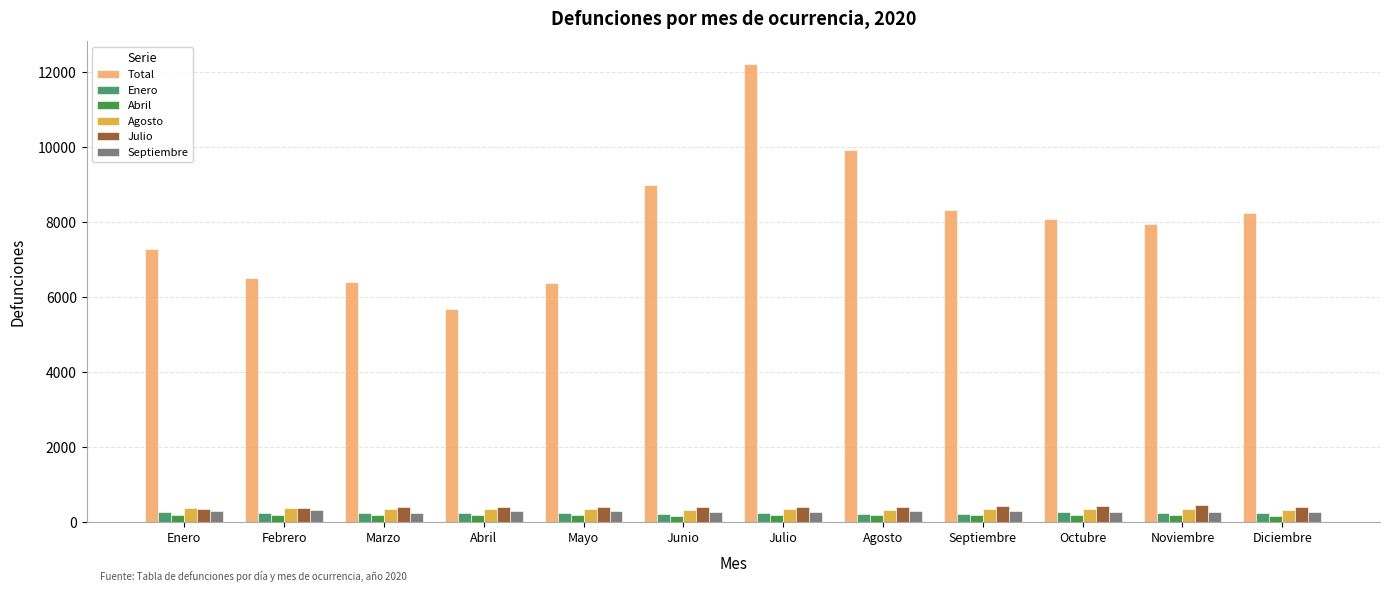

What is the value of the Agosto bar at the 11th from the left?

342